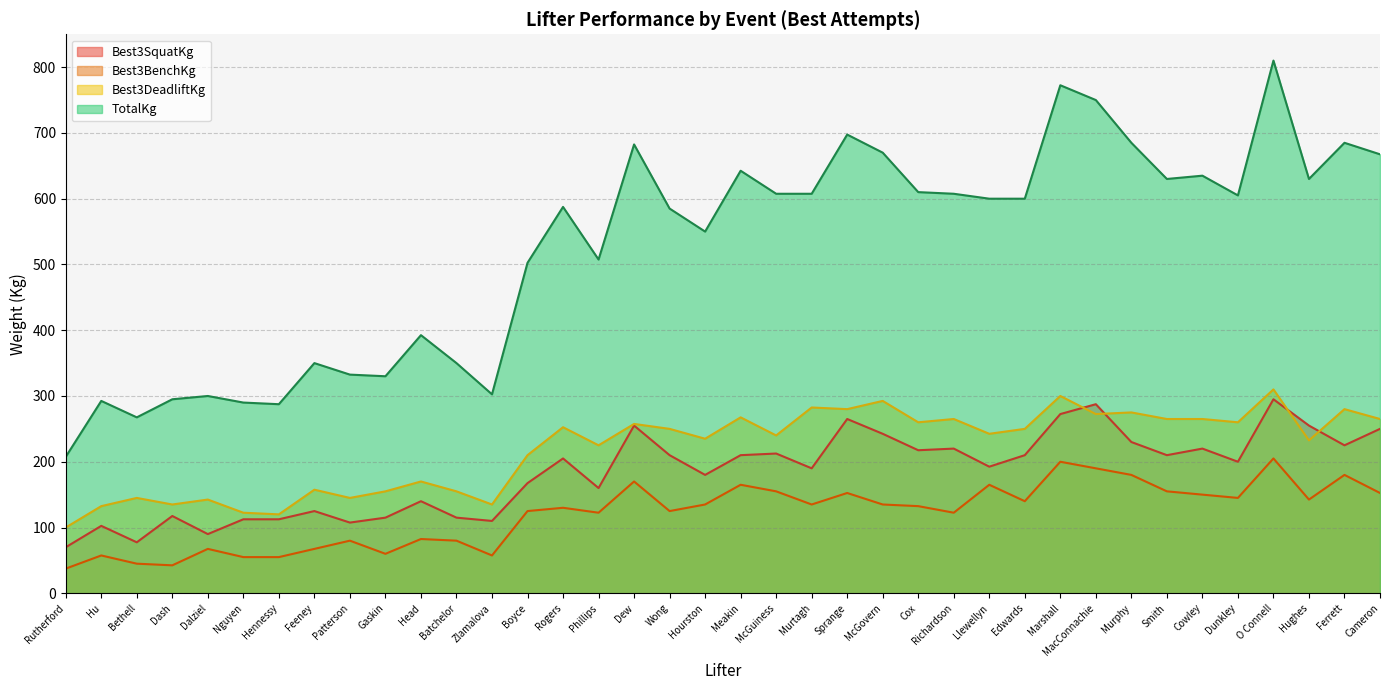

At which category does Best3SquatKg reach its first local peak?

Hu